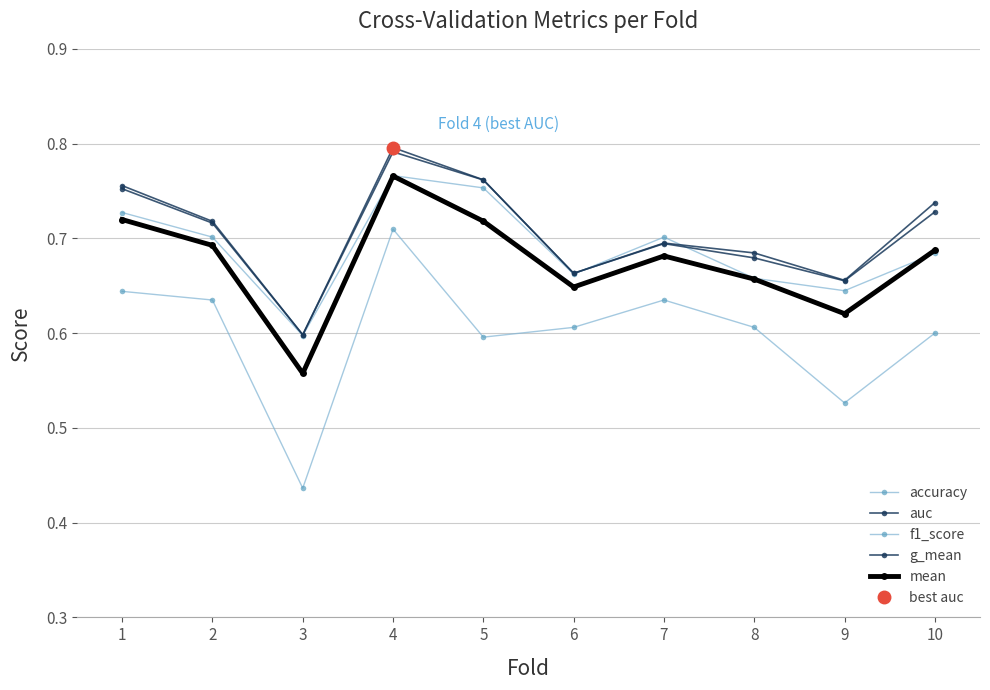

Rank the series by their maximum value, from lowest to highest.

f1_score, mean, accuracy, g_mean, auc